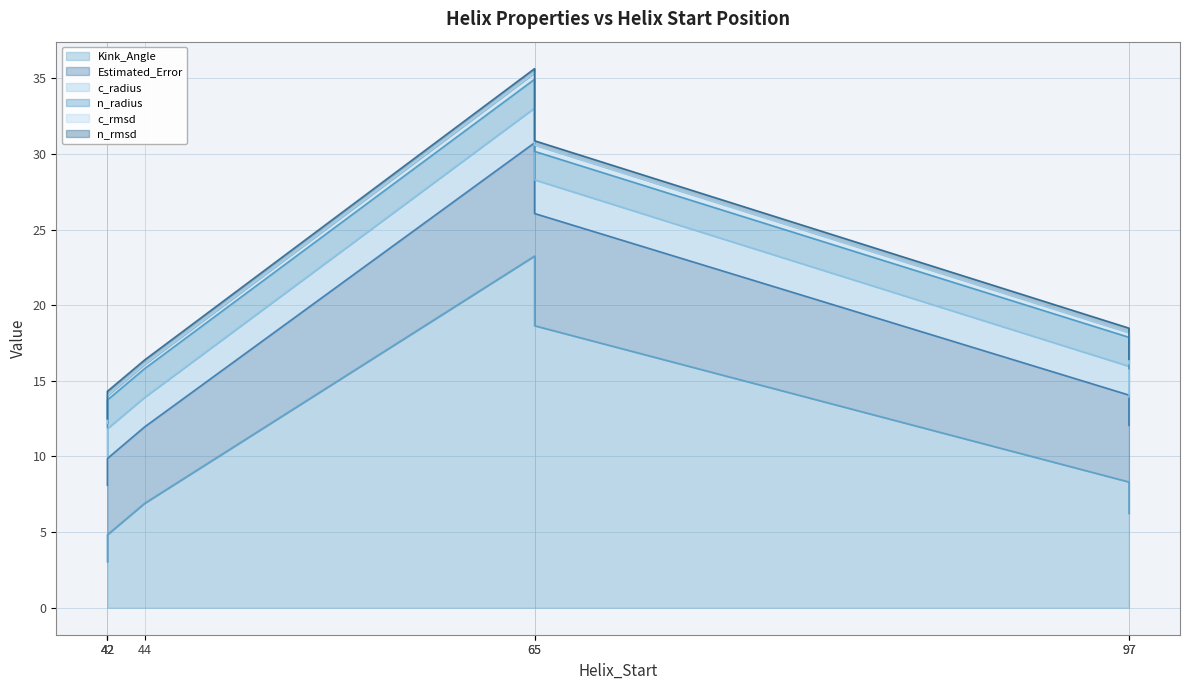

True or false: Kink_Angle has a value of 18.6 at 65.

True